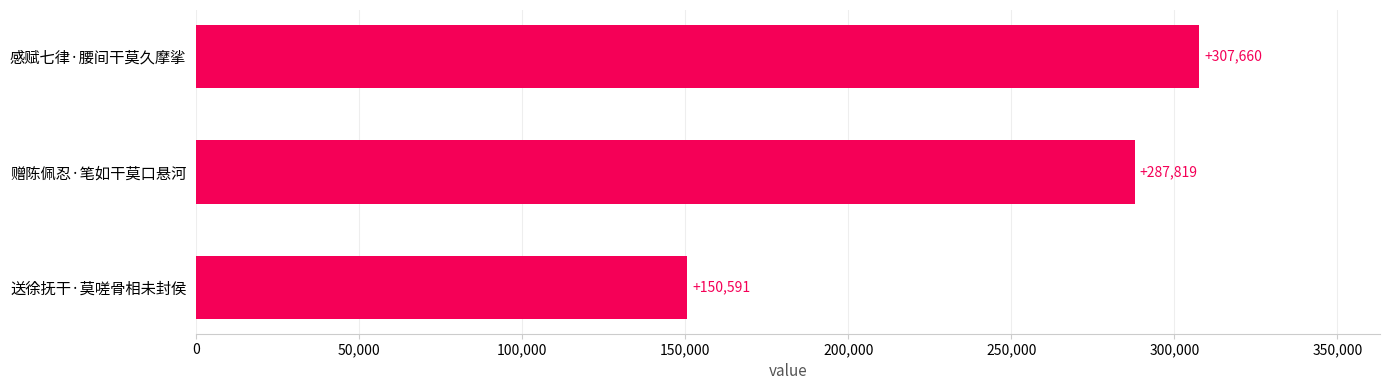

The value at 送徐抚干·莫嗟骨相未封侯 is 85823. True or false?

False